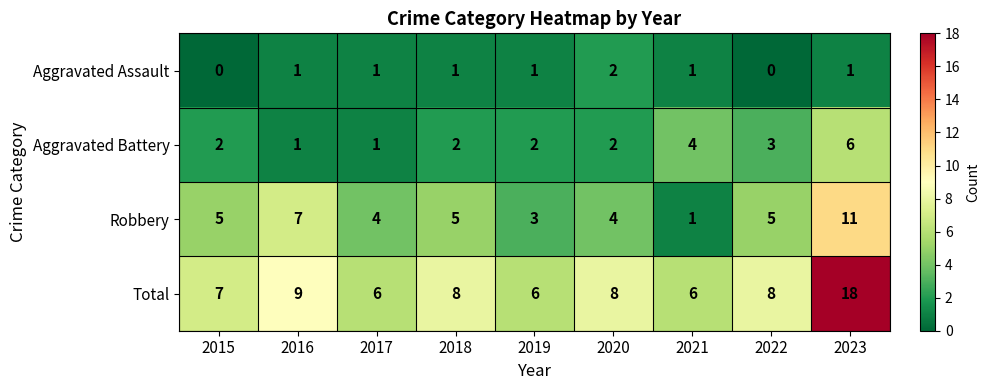

What is the total value across all series at 2019?

12